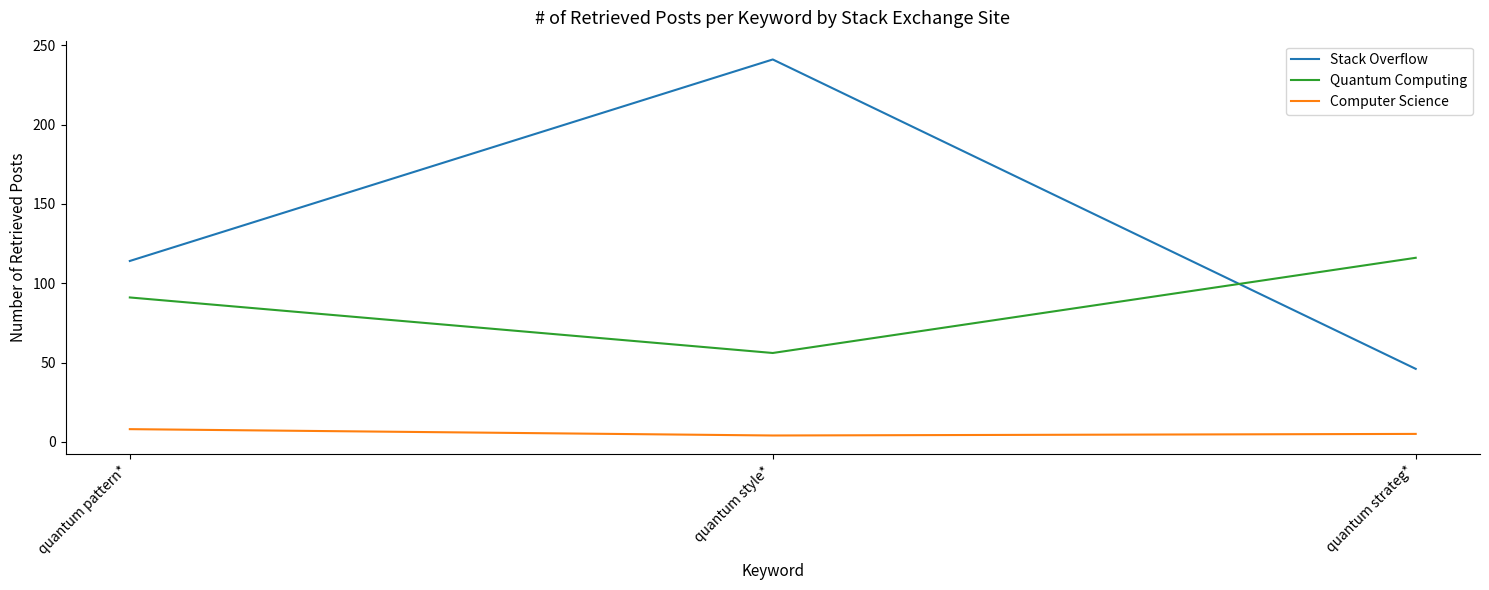

Which category has the lowest value in the Quantum Computing series?

quantum style*